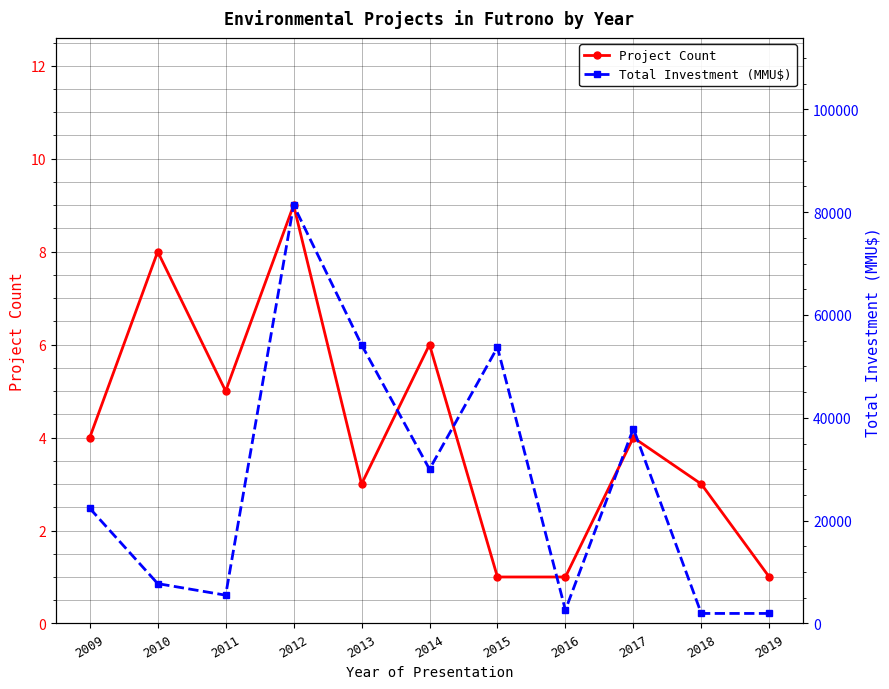

What is the value of the Total Investment (MMU$) point at the 7th from the left?

53700